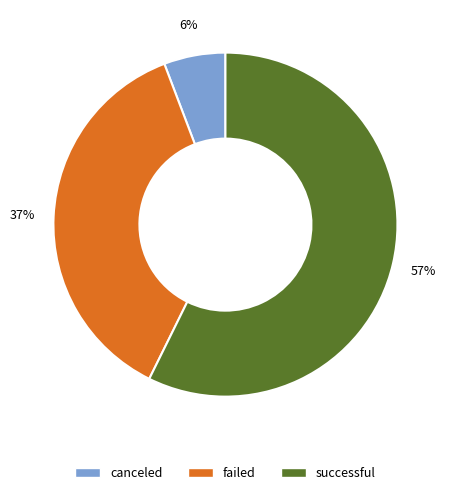

What is the majority slice?

successful